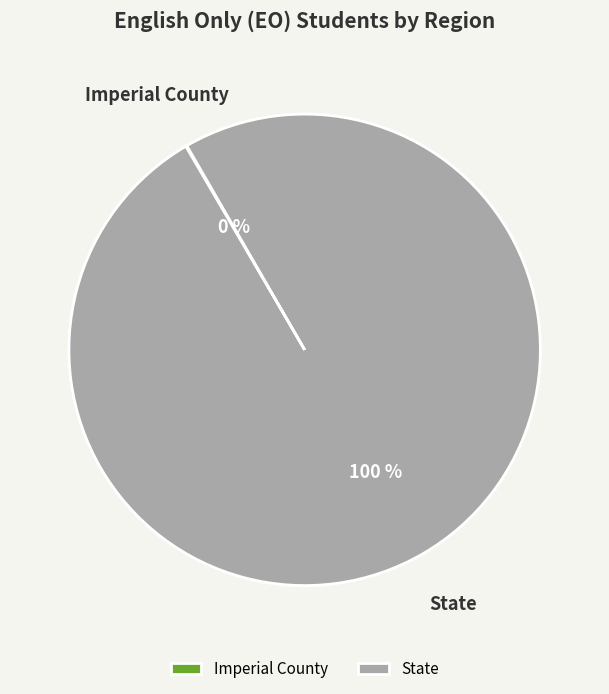

What percentage is the State slice, to the nearest percent?

100%